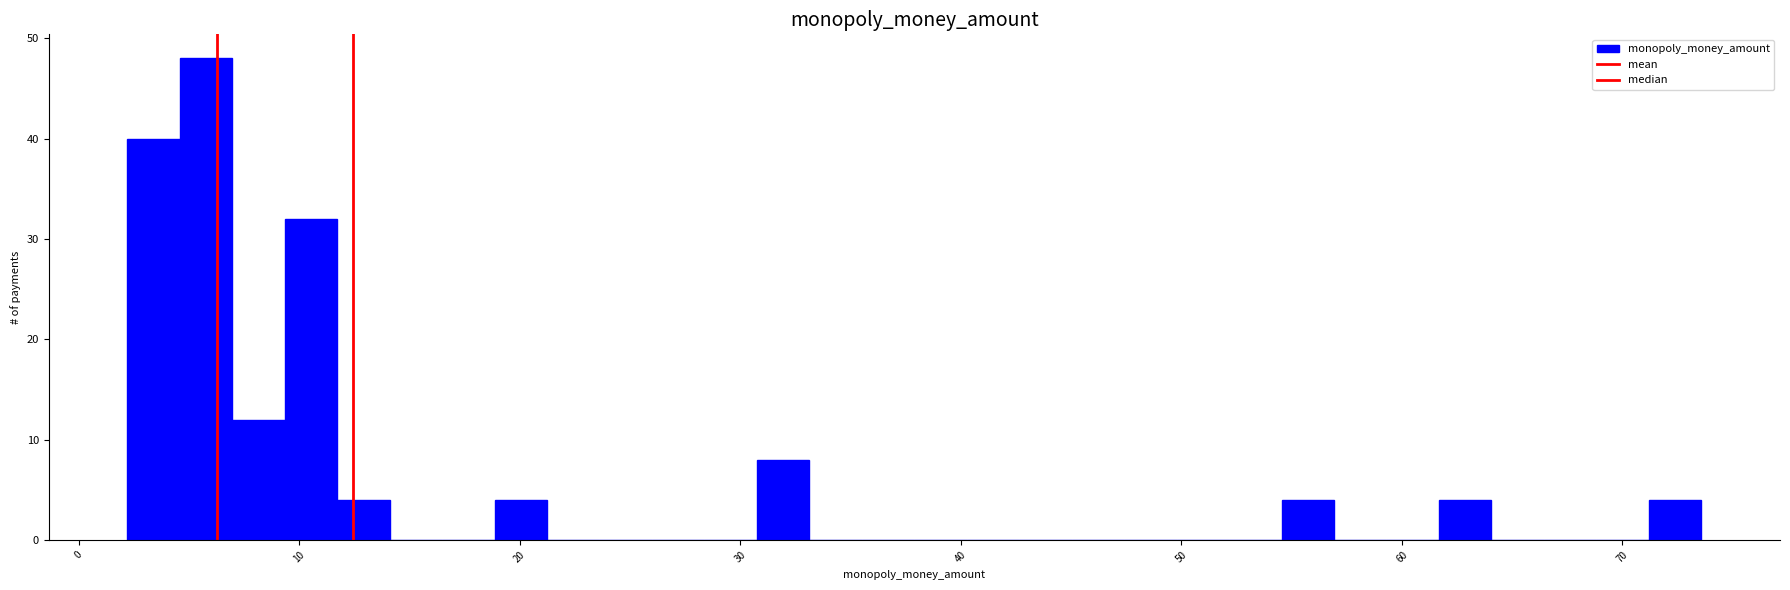

Around what value on the x-axis is the tallest bar? Give the approximate position of its centre, as read against the axis.

6